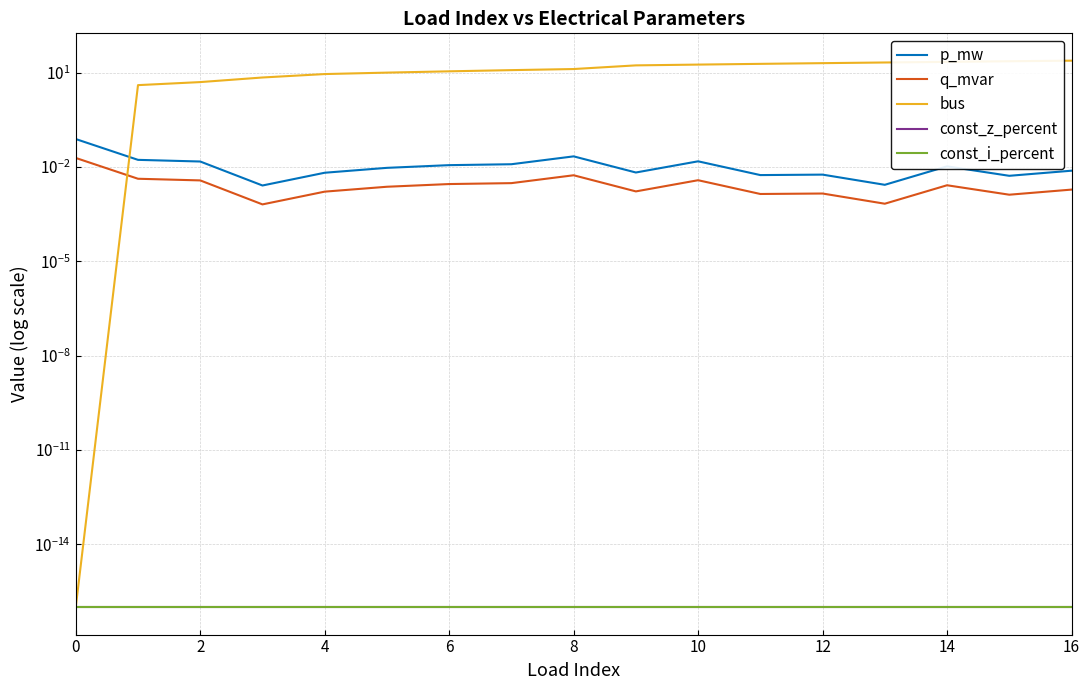

What is the difference between the bus values at 2 and 10?

14.0